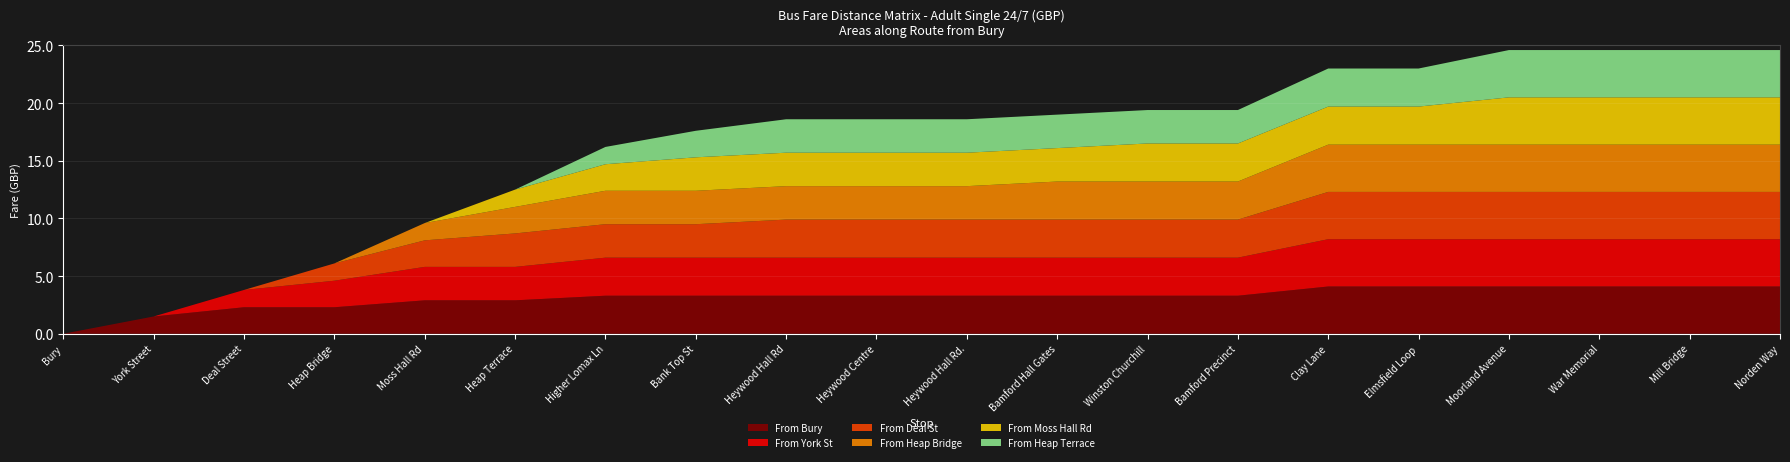

Reading right to left, extract all data points from this chart.

From Bury: Norden Way=4.1	Mill Bridge=4.1	War Memorial=4.1	Moorland Avenue=4.1	Elmsfield Loop=4.1	Clay Lane=4.1	Bamford Precinct=3.3	Winston Churchill=3.3	Bamford Hall Gates=3.3	Heywood Hall Rd.=3.3	Heywood Centre=3.3	Heywood Hall Rd=3.3	Bank Top St=3.3	Higher Lomax Ln=3.3	Heap Terrace=2.9	Moss Hall Rd=2.9	Heap Bridge=2.3	Deal Street=2.3	York Street=1.5	Bury=0.0
From York St: Norden Way=4.1	Mill Bridge=4.1	War Memorial=4.1	Moorland Avenue=4.1	Elmsfield Loop=4.1	Clay Lane=4.1	Bamford Precinct=3.3	Winston Churchill=3.3	Bamford Hall Gates=3.3	Heywood Hall Rd.=3.3	Heywood Centre=3.3	Heywood Hall Rd=3.3	Bank Top St=3.3	Higher Lomax Ln=3.3	Heap Terrace=2.9	Moss Hall Rd=2.9	Heap Bridge=2.3	Deal Street=1.5	York Street=0.0	Bury=0.0
From Deal St: Norden Way=4.1	Mill Bridge=4.1	War Memorial=4.1	Moorland Avenue=4.1	Elmsfield Loop=4.1	Clay Lane=4.1	Bamford Precinct=3.3	Winston Churchill=3.3	Bamford Hall Gates=3.3	Heywood Hall Rd.=3.3	Heywood Centre=3.3	Heywood Hall Rd=3.3	Bank Top St=2.9	Higher Lomax Ln=2.9	Heap Terrace=2.9	Moss Hall Rd=2.3	Heap Bridge=1.5	Deal Street=0.0	York Street=0.0	Bury=0.0
From Heap Bridge: Norden Way=4.1	Mill Bridge=4.1	War Memorial=4.1	Moorland Avenue=4.1	Elmsfield Loop=4.1	Clay Lane=4.1	Bamford Precinct=3.3	Winston Churchill=3.3	Bamford Hall Gates=3.3	Heywood Hall Rd.=2.9	Heywood Centre=2.9	Heywood Hall Rd=2.9	Bank Top St=2.9	Higher Lomax Ln=2.9	Heap Terrace=2.3	Moss Hall Rd=1.5	Heap Bridge=0.0	Deal Street=0.0	York Street=0.0	Bury=0.0
From Moss Hall Rd: Norden Way=4.1	Mill Bridge=4.1	War Memorial=4.1	Moorland Avenue=4.1	Elmsfield Loop=3.3	Clay Lane=3.3	Bamford Precinct=3.3	Winston Churchill=3.3	Bamford Hall Gates=2.9	Heywood Hall Rd.=2.9	Heywood Centre=2.9	Heywood Hall Rd=2.9	Bank Top St=2.9	Higher Lomax Ln=2.3	Heap Terrace=1.5	Moss Hall Rd=0.0	Heap Bridge=0.0	Deal Street=0.0	York Street=0.0	Bury=0.0
From Heap Terrace: Norden Way=4.1	Mill Bridge=4.1	War Memorial=4.1	Moorland Avenue=4.1	Elmsfield Loop=3.3	Clay Lane=3.3	Bamford Precinct=2.9	Winston Churchill=2.9	Bamford Hall Gates=2.9	Heywood Hall Rd.=2.9	Heywood Centre=2.9	Heywood Hall Rd=2.9	Bank Top St=2.3	Higher Lomax Ln=1.5	Heap Terrace=0.0	Moss Hall Rd=0.0	Heap Bridge=0.0	Deal Street=0.0	York Street=0.0	Bury=0.0